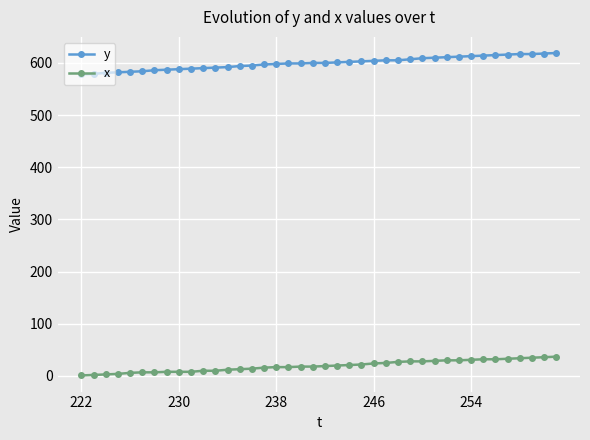

What is the maximum value for x?

37